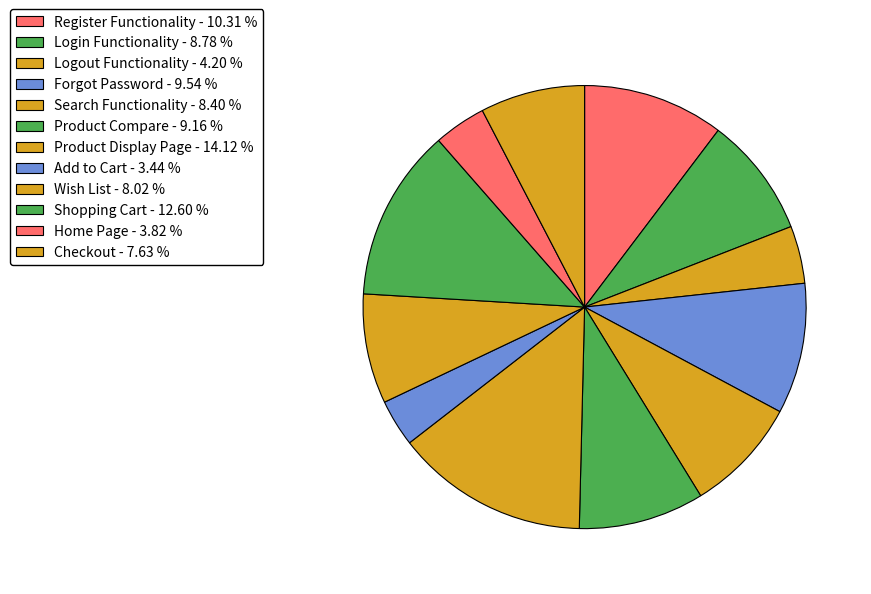

To the nearest percent, what portion does Logout Functionality represent?

4%